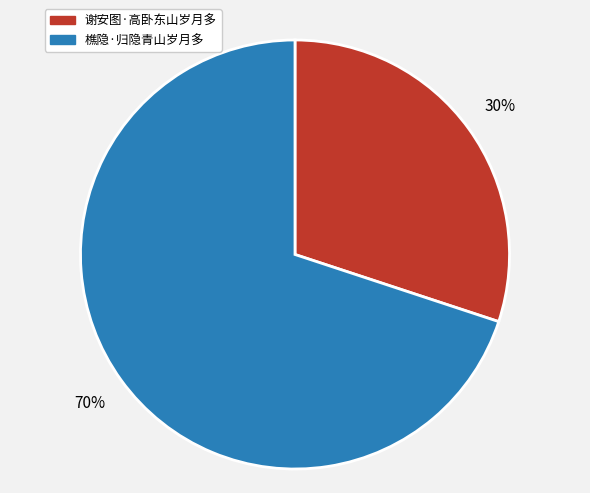

How many segments does this pie chart have?

2